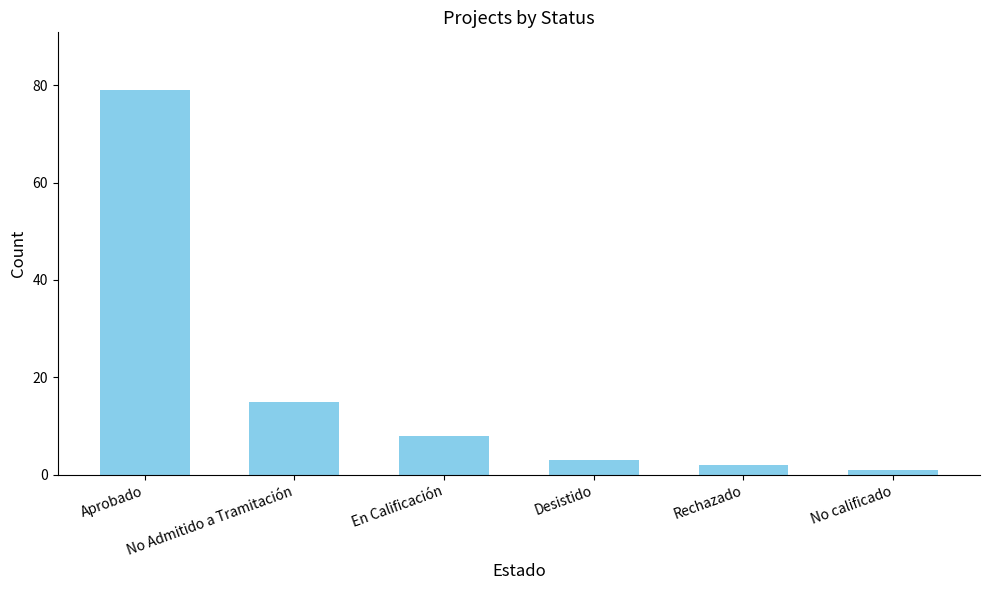

True or false: the data shows 8 at En Calificación.

True